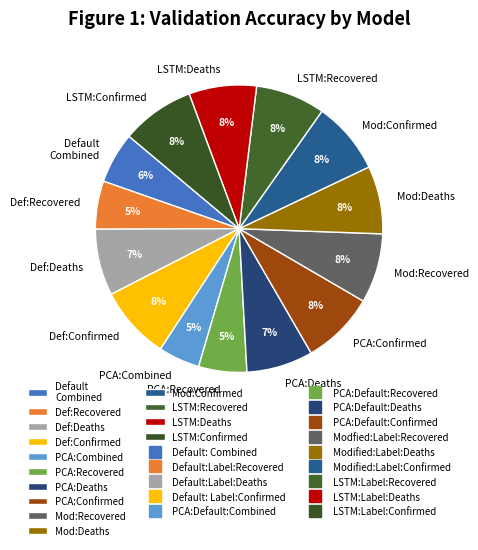

Is there any slice that represents more than half of the pie?

No